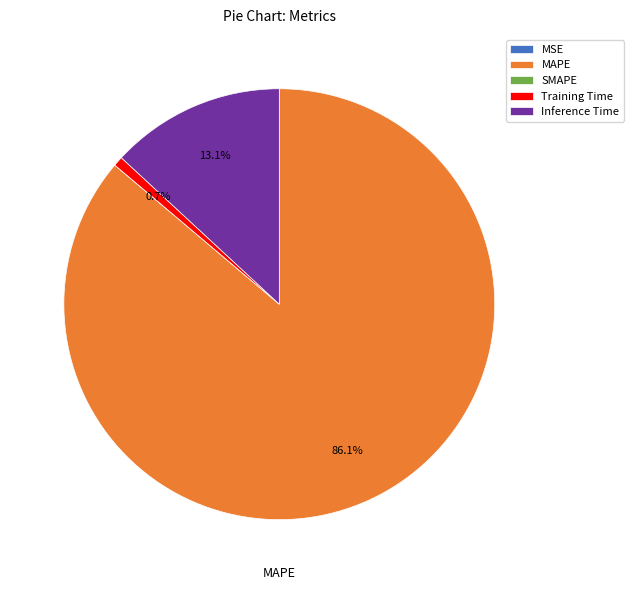

Between Training Time and Inference Time, which is larger?

Inference Time